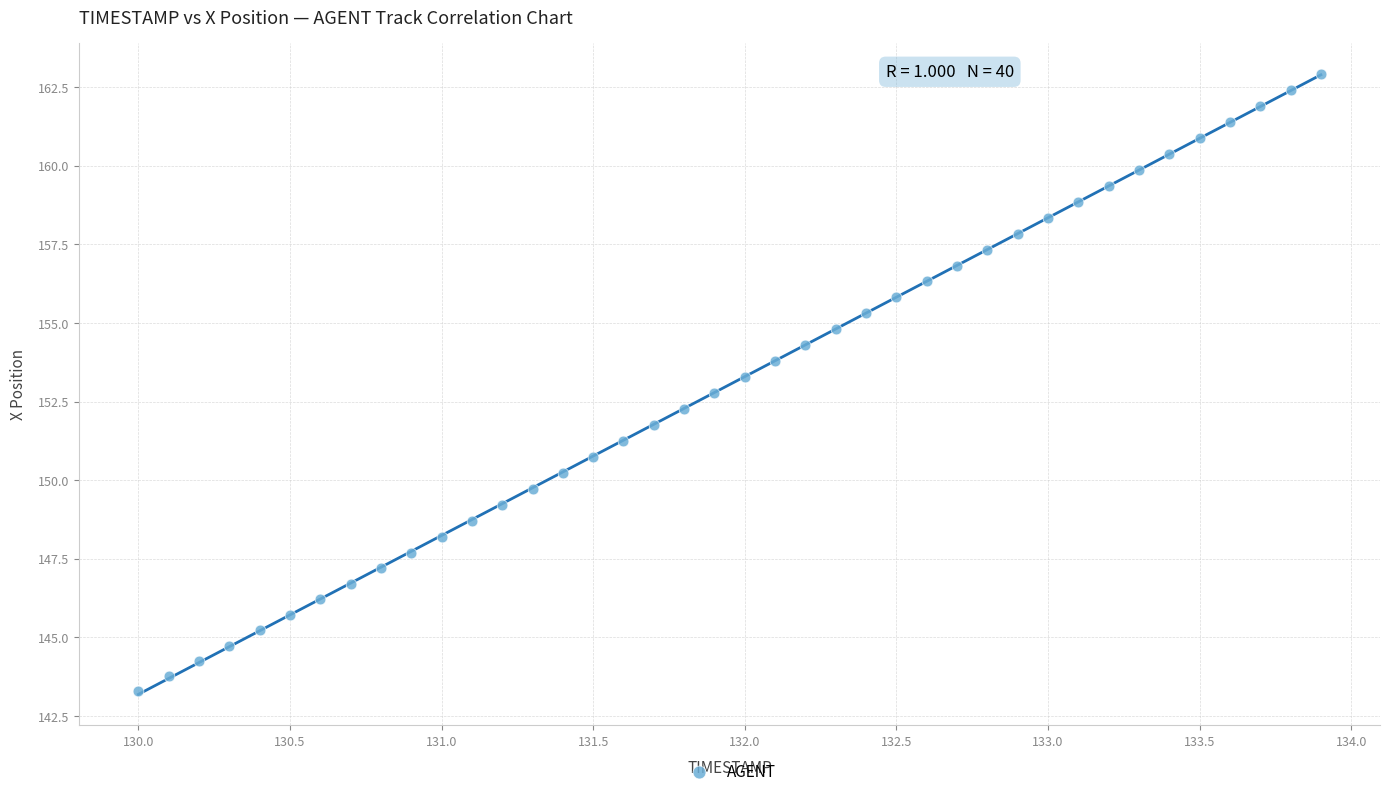

What is the range of Y values (max minus min)?

19.6